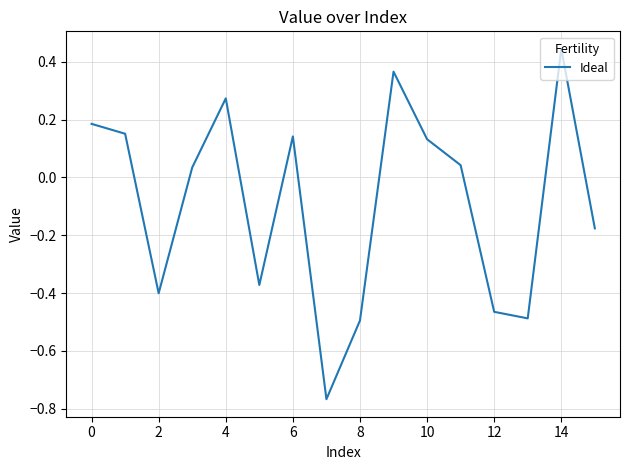

What is the difference between the maximum and minimum values?

1.2